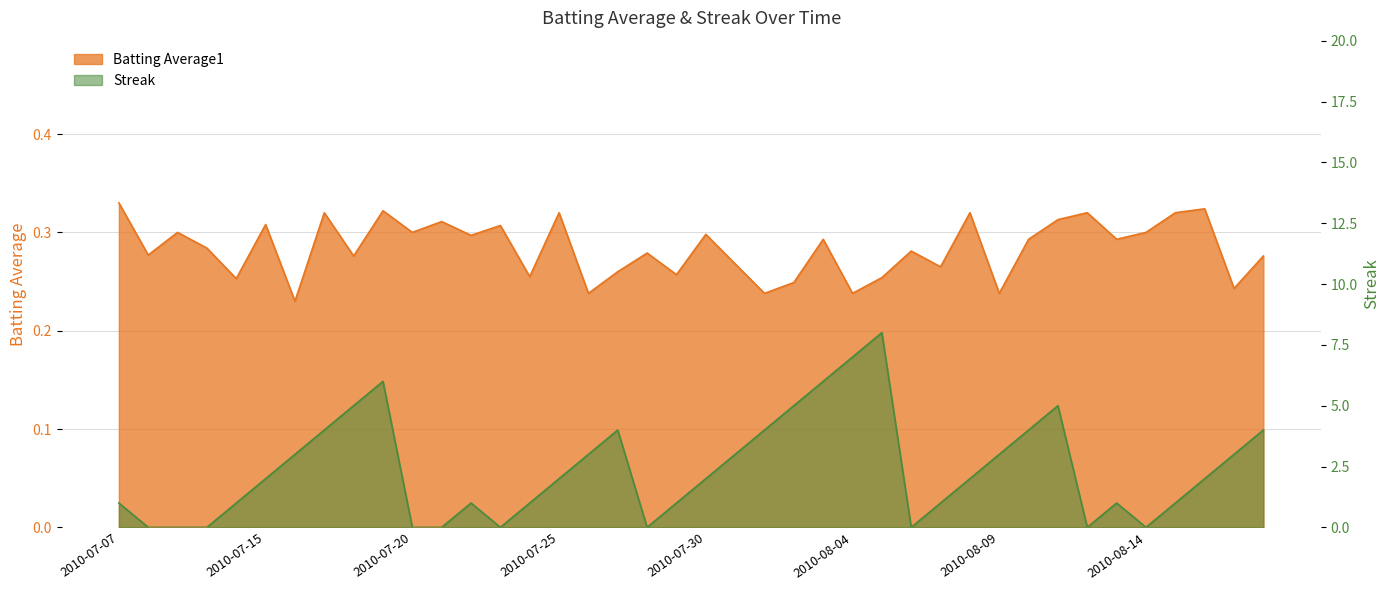

How many lines are shown in the chart?

2